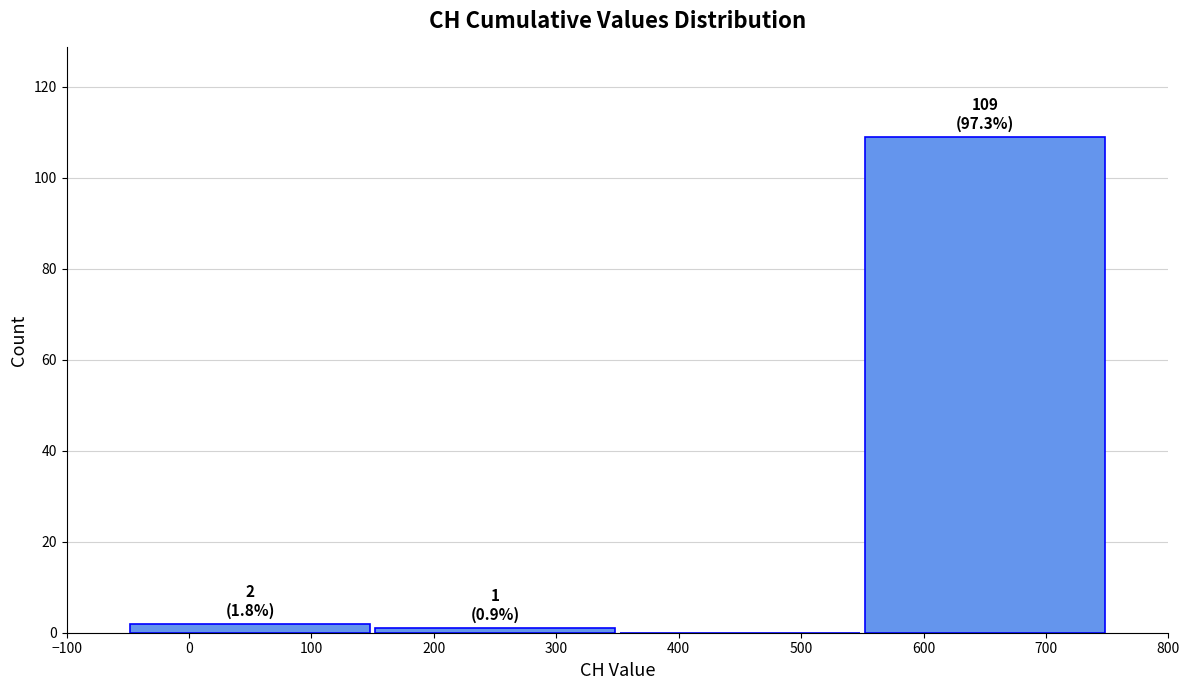

Over which range of the x-axis is the bar tallest?

550 to 750